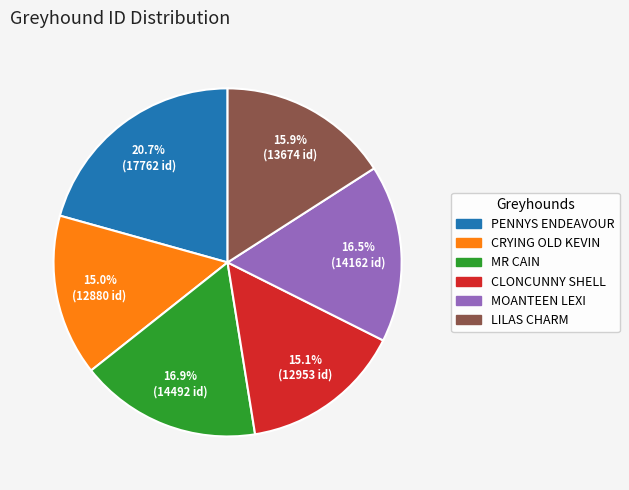

Count the number of slices in the pie.

6